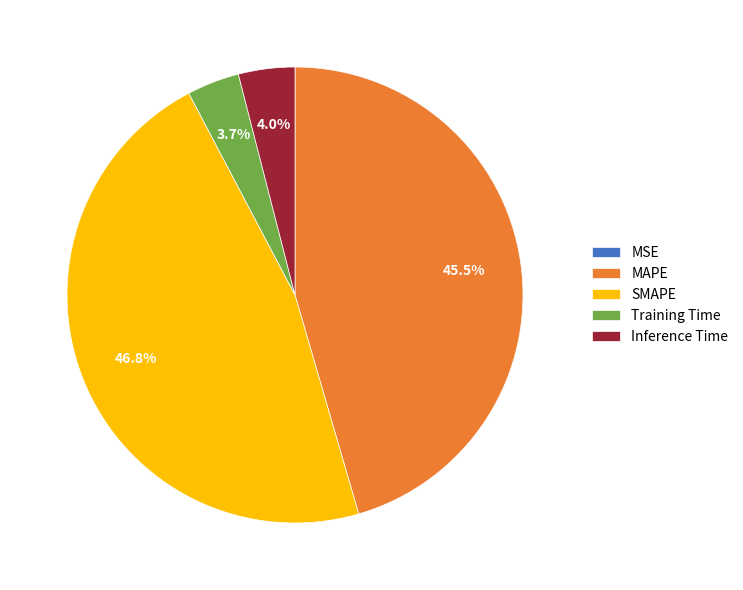

To the nearest percent, what percentage of the pie is Inference Time?

4%